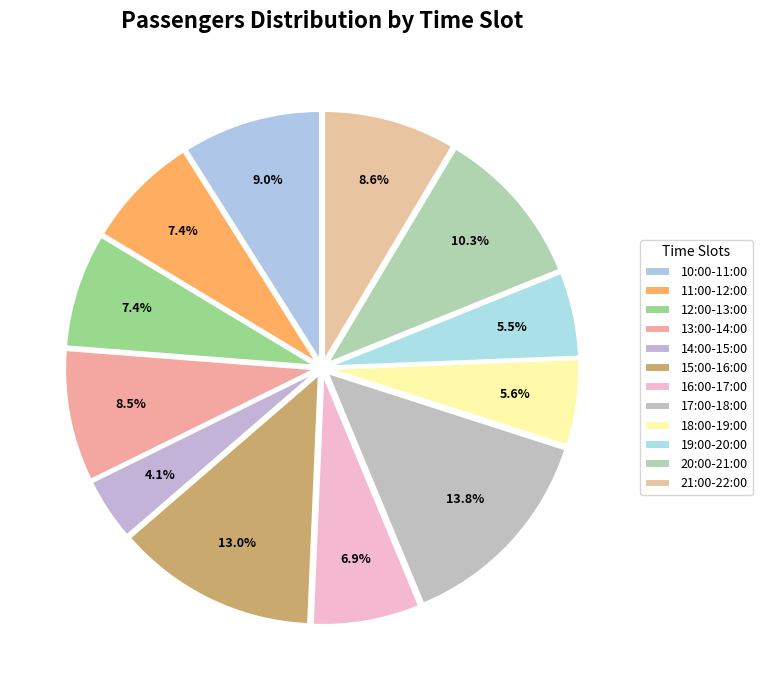

Is it true that 12:00-13:00 is 20% of the pie?

False